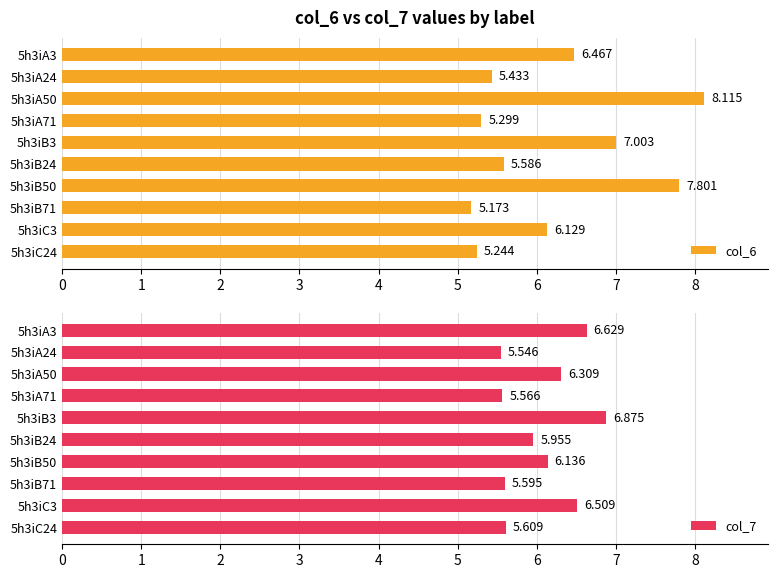

Which series changed the most between 8 and 9?

col_7